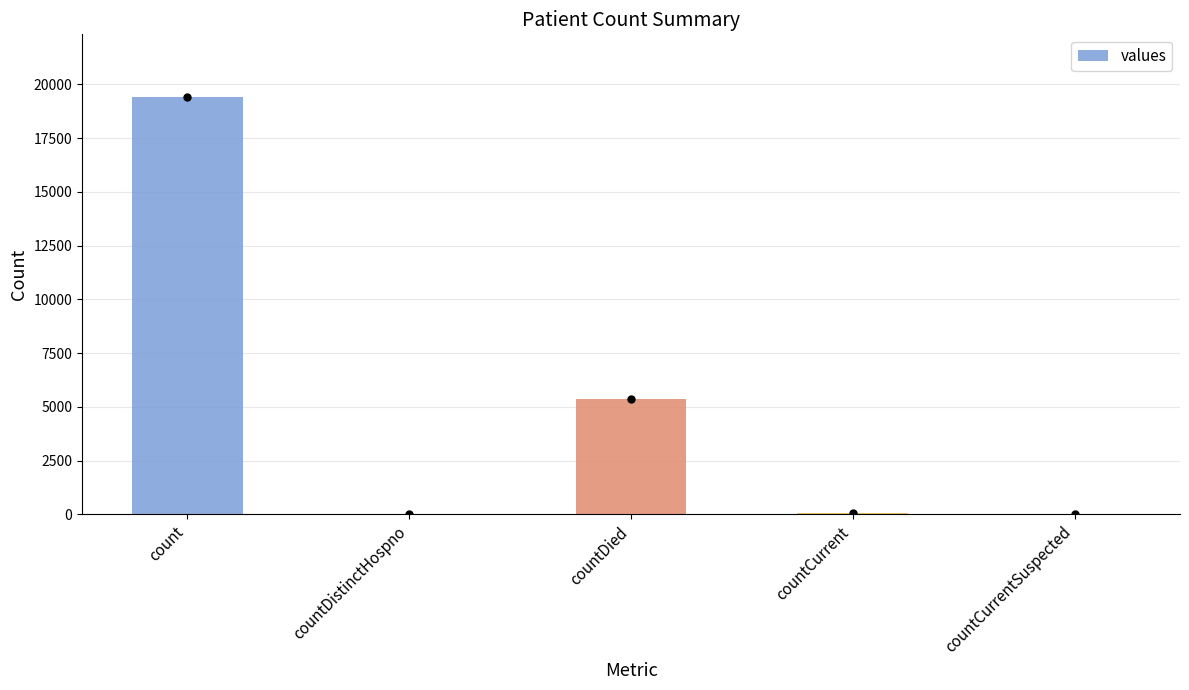

The chart shows a value of 0 at countCurrentSuspected. True or false?

True